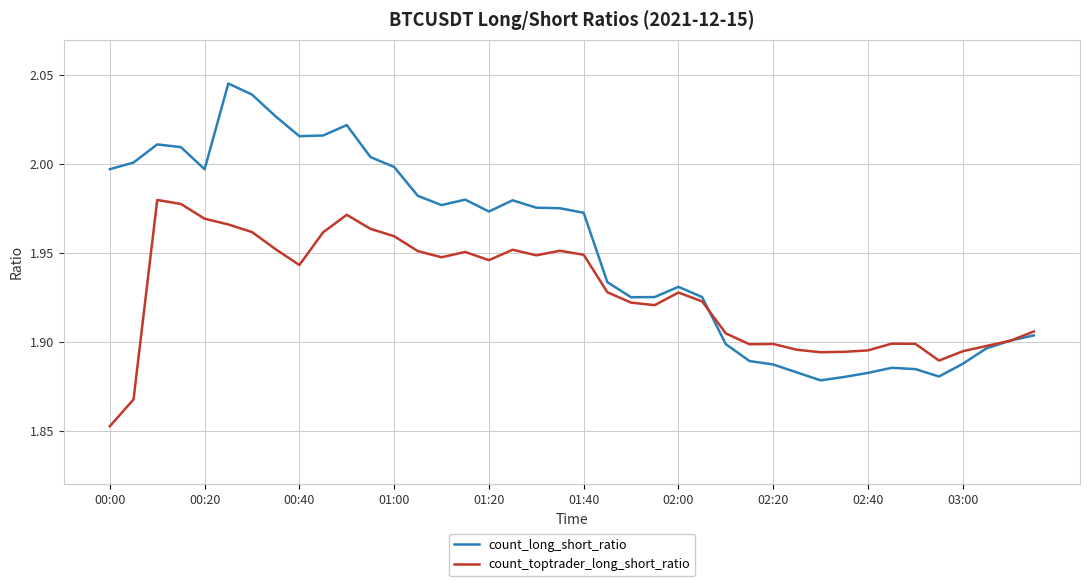

List the series in order of their overall mean, highest first.

count_long_short_ratio, count_toptrader_long_short_ratio